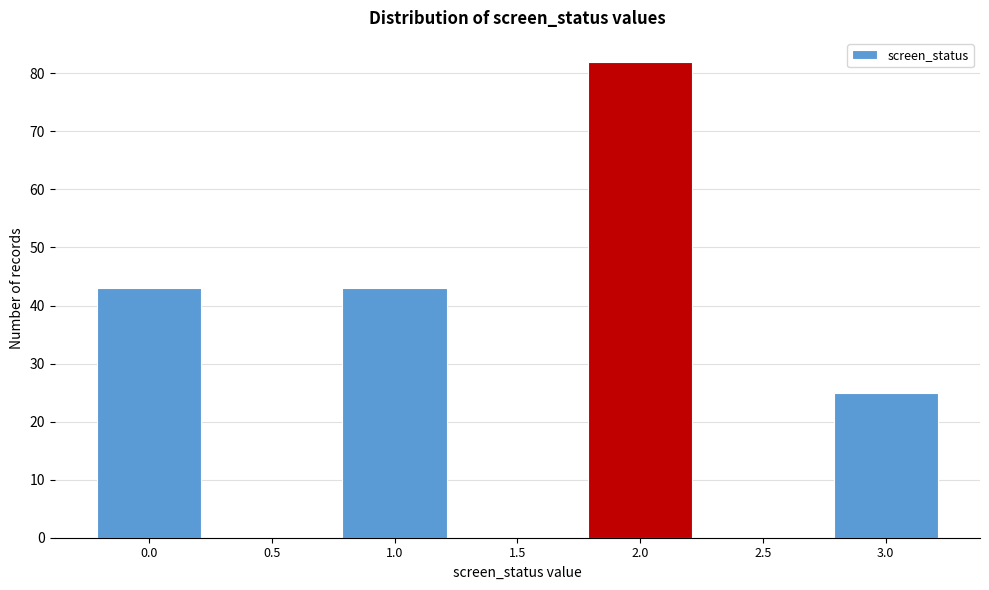

Reading left to right, list all the values displayed in this chart.

0.0=43	0.5=0	1.0=43	1.5=0	2.0=82	2.5=0	3.0=25